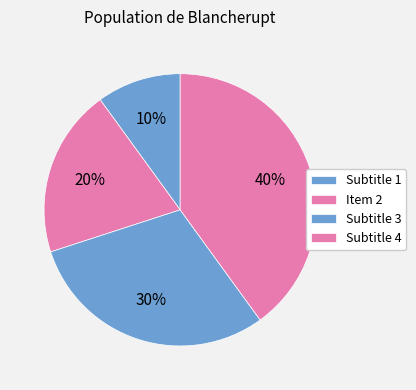

What is the smallest slice in the pie chart?

Subtitle 1